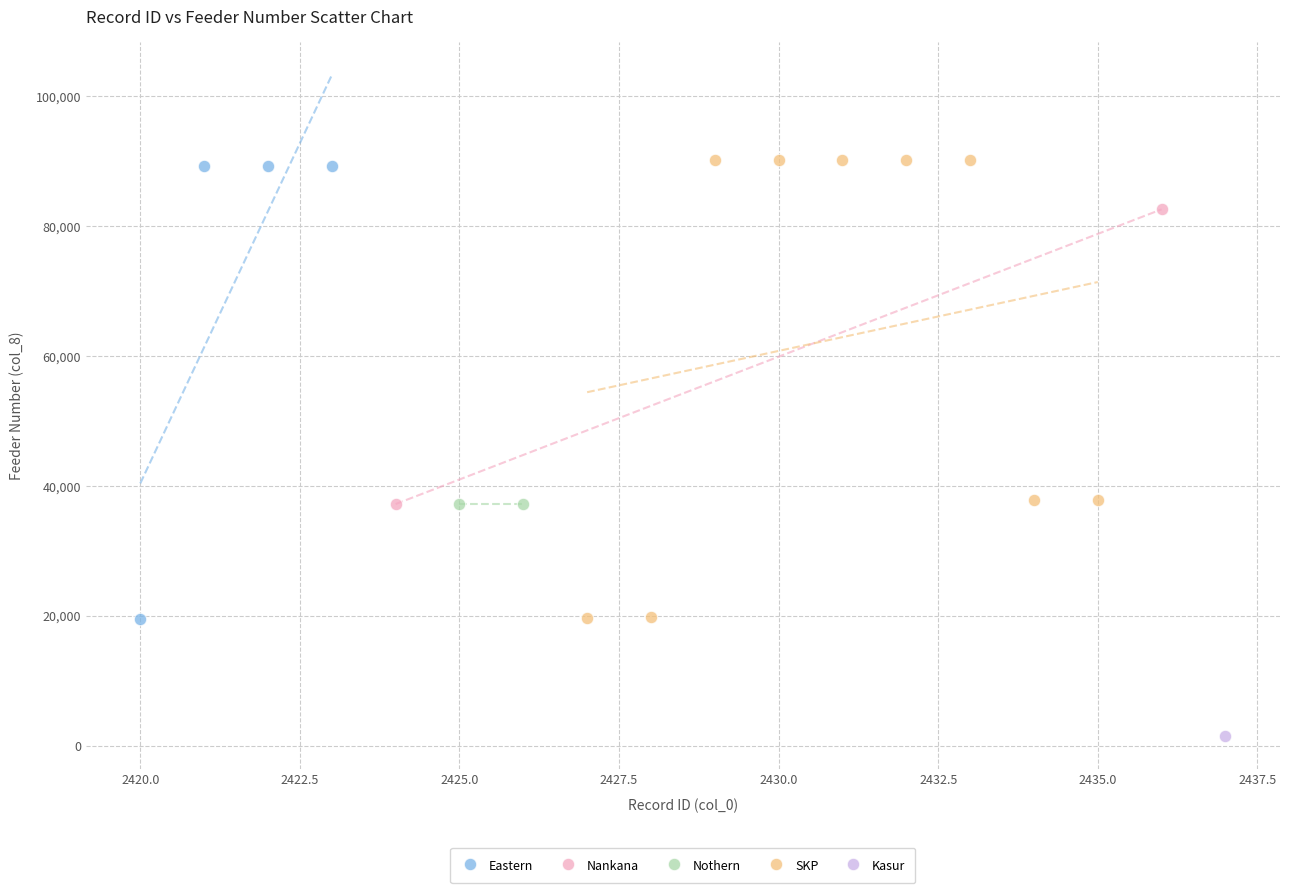

What are all the series names shown in the legend?

Eastern, Nankana, Nothern, SKP, Kasur